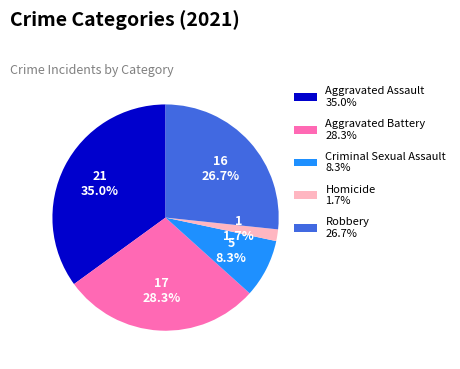

Approximately how many times larger is the value at Homicide compared to Criminal Sexual Assault?

0.2